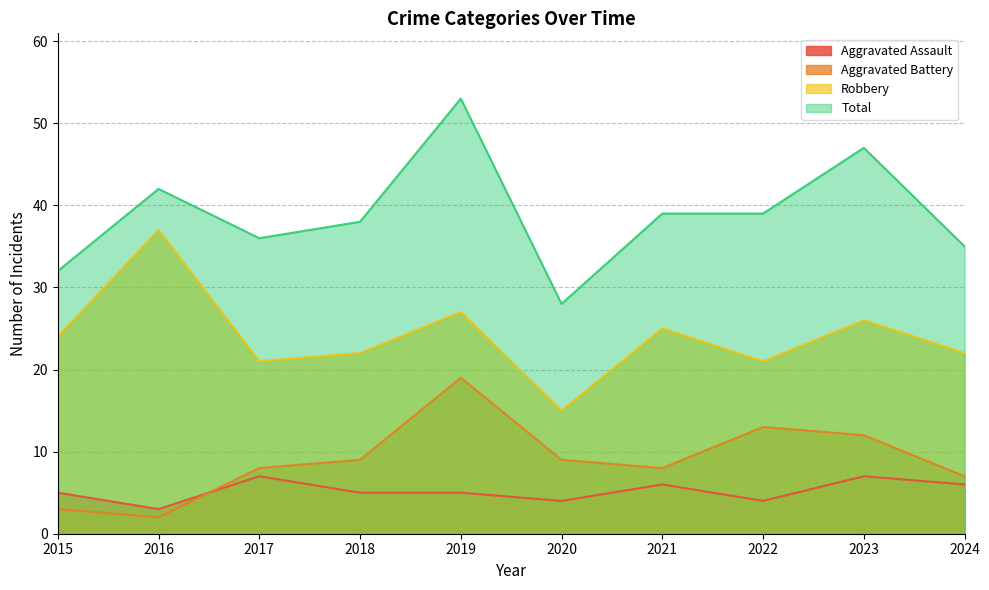

The value of Aggravated Assault at 2017 is 12. True or false?

False